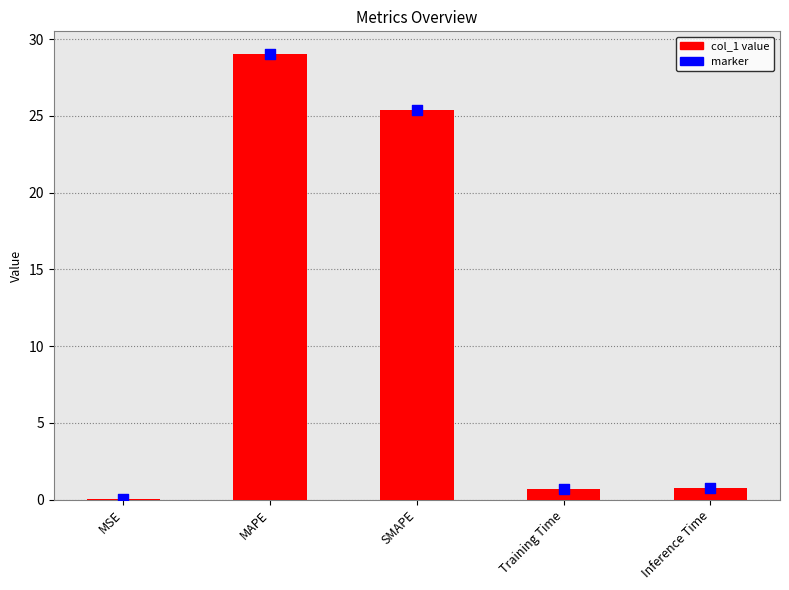

What is the change in value from MAPE to SMAPE?

-3.7